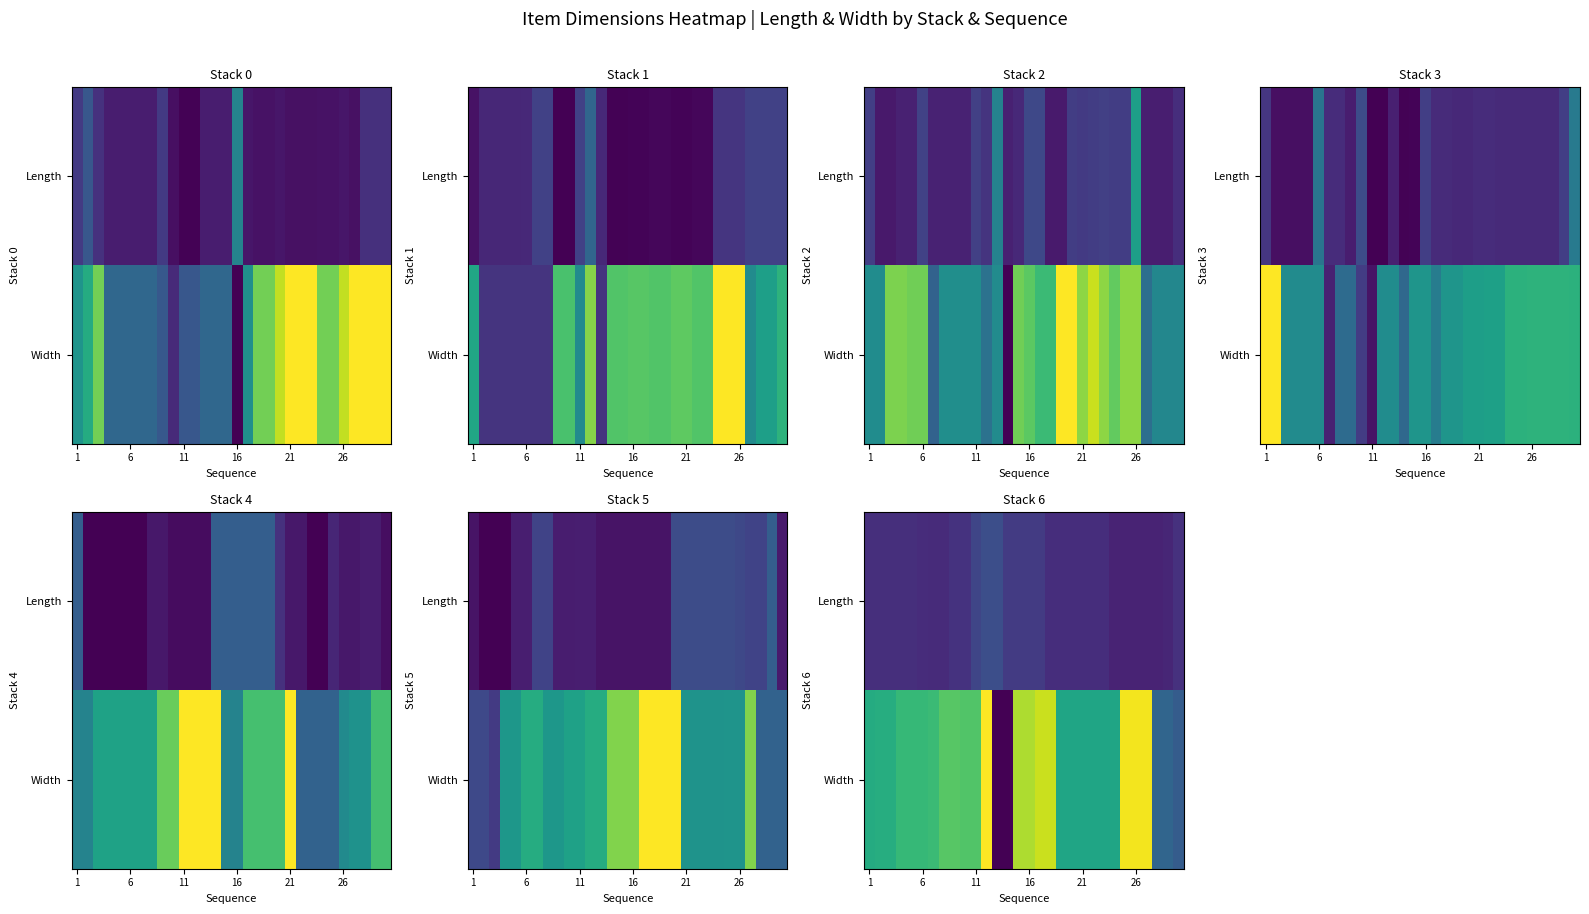

List the series in order of their peak value, highest first.

Width, Length